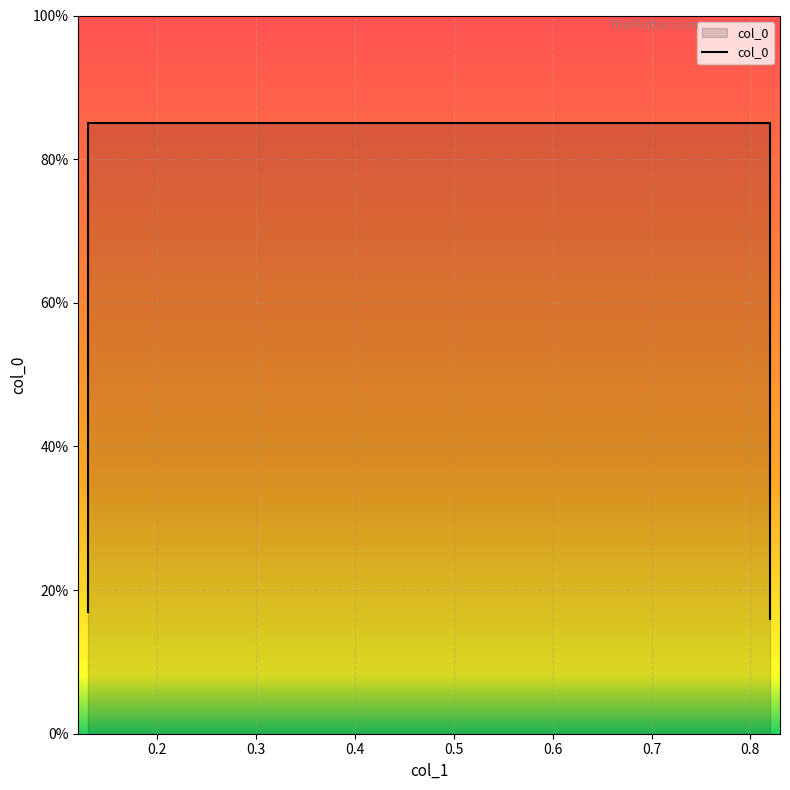

Reading left to right, list all the values displayed in this chart.

0.13=0.2	0.13=0.8	0.82=0.8	0.82=0.2